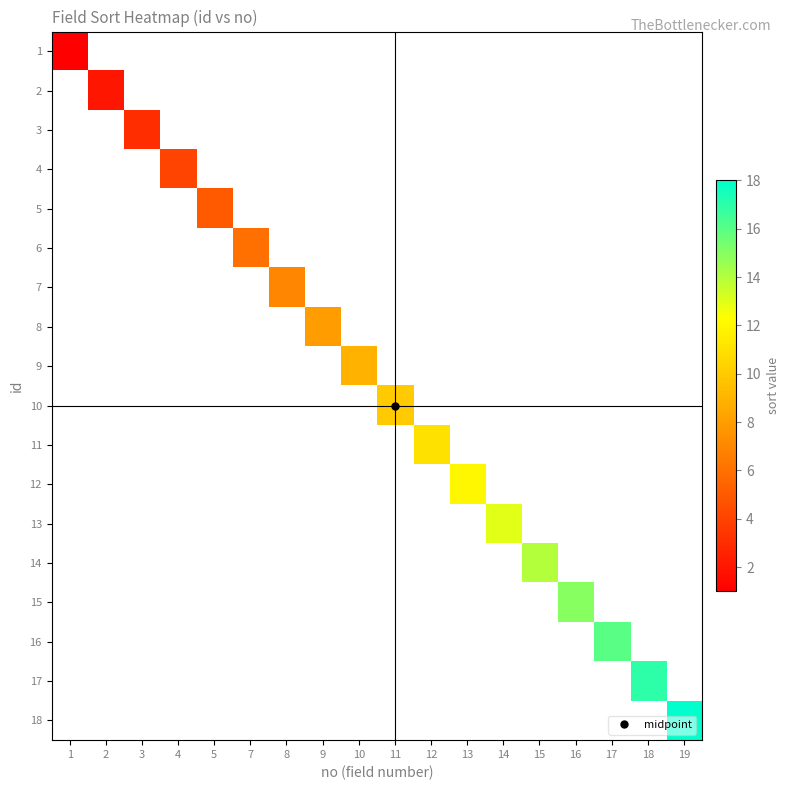

How many values in 14 are above zero?

1